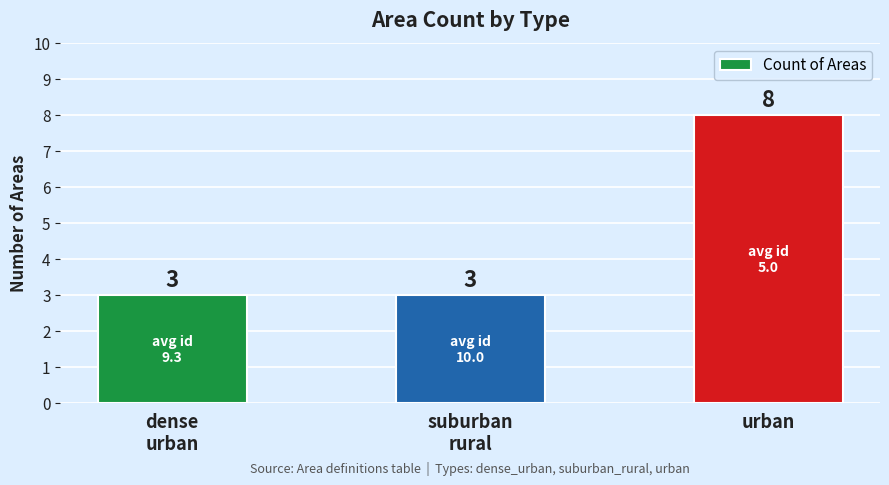

What is the maximum value shown in the chart?

8